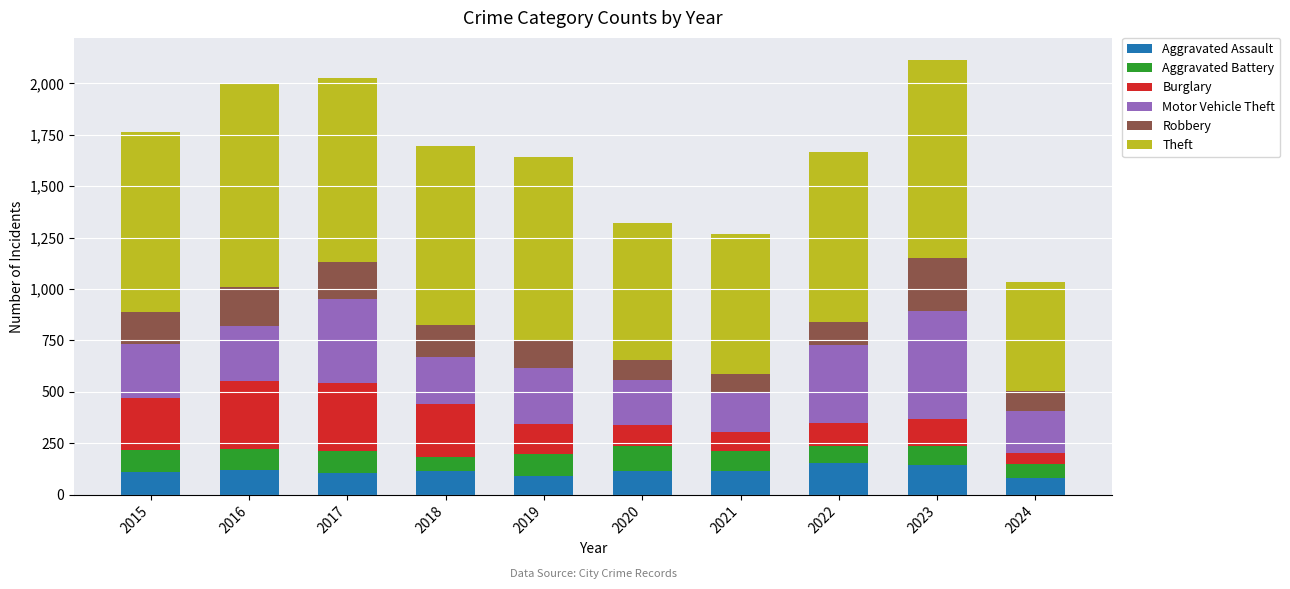

What is the value of the Aggravated Assault bar at the 1st from the left?

110